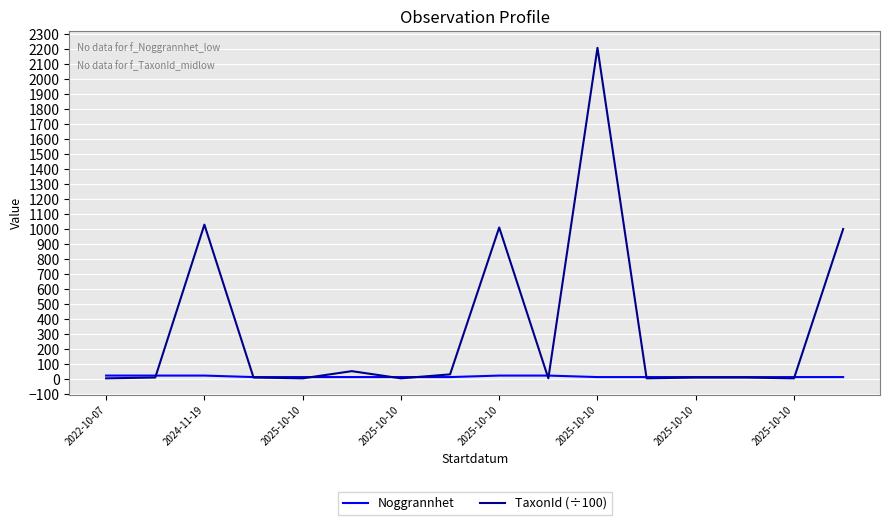

What is the greatest value displayed?

2207.9